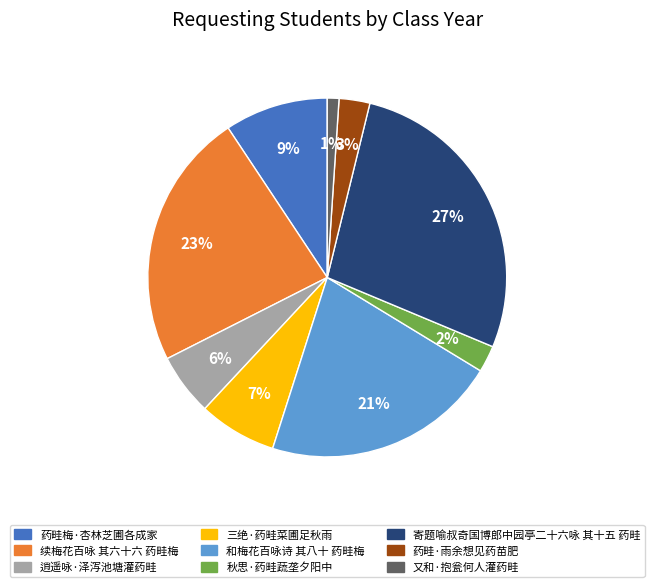

Combined, do 三绝·药畦菜圃足秋雨 and 秋思·药畦蔬垄夕阳中 account for over 50%?

No